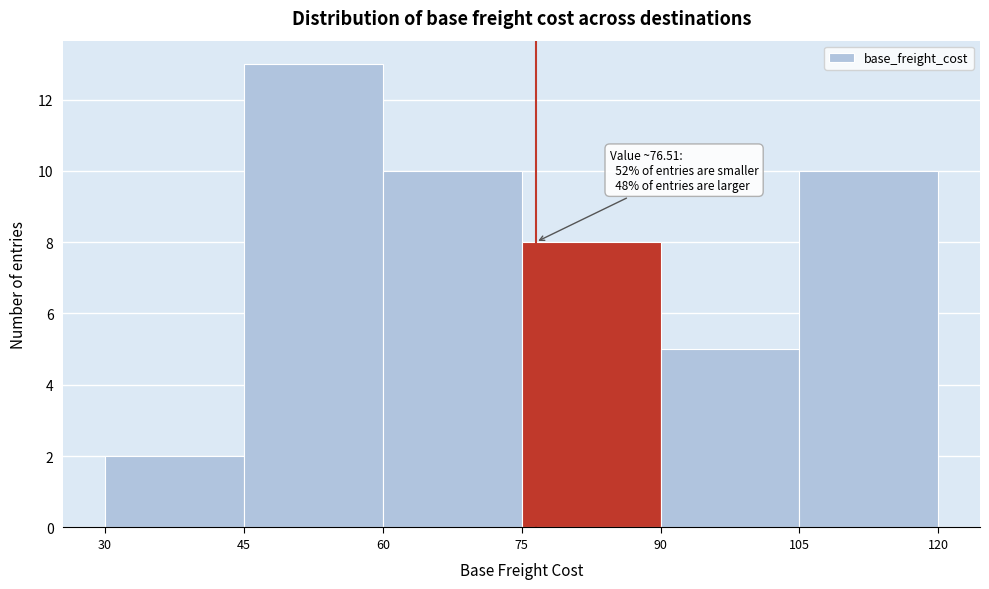

Over which range of the x-axis is the bar tallest?

45 to 60